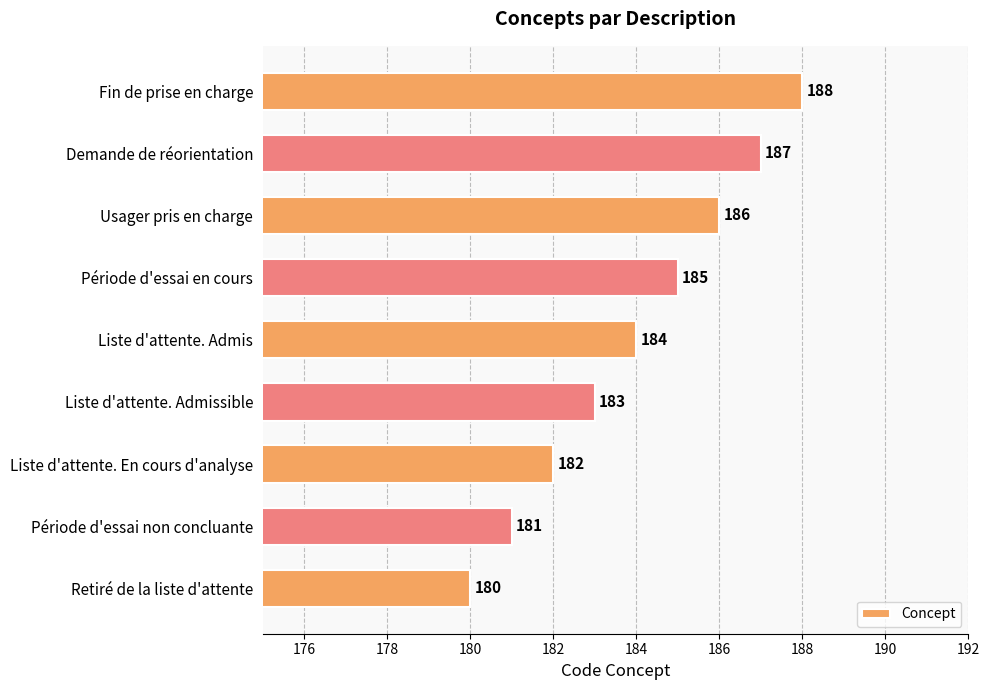

What is the change in value from Liste d'attente. En cours d'analyse to Demande de réorientation?

+5